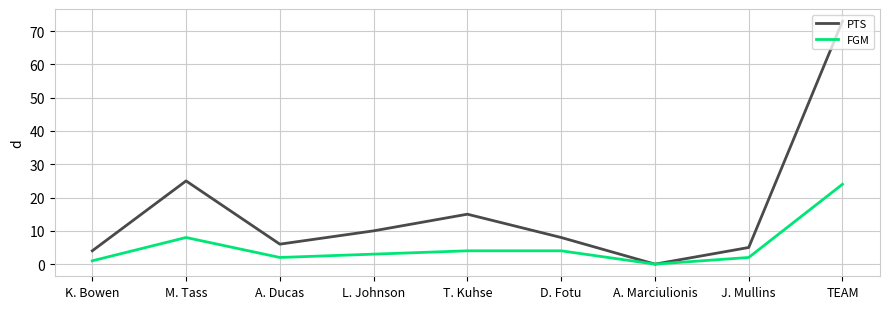

True or false: PTS has a value of 4 at K. Bowen.

True